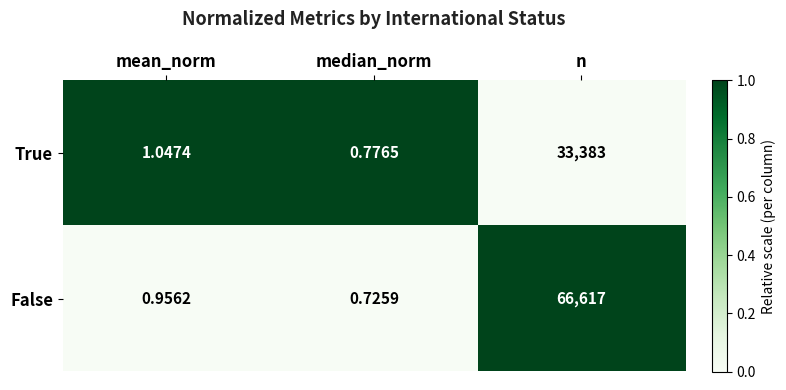

Which series has the widest spread of values?

False